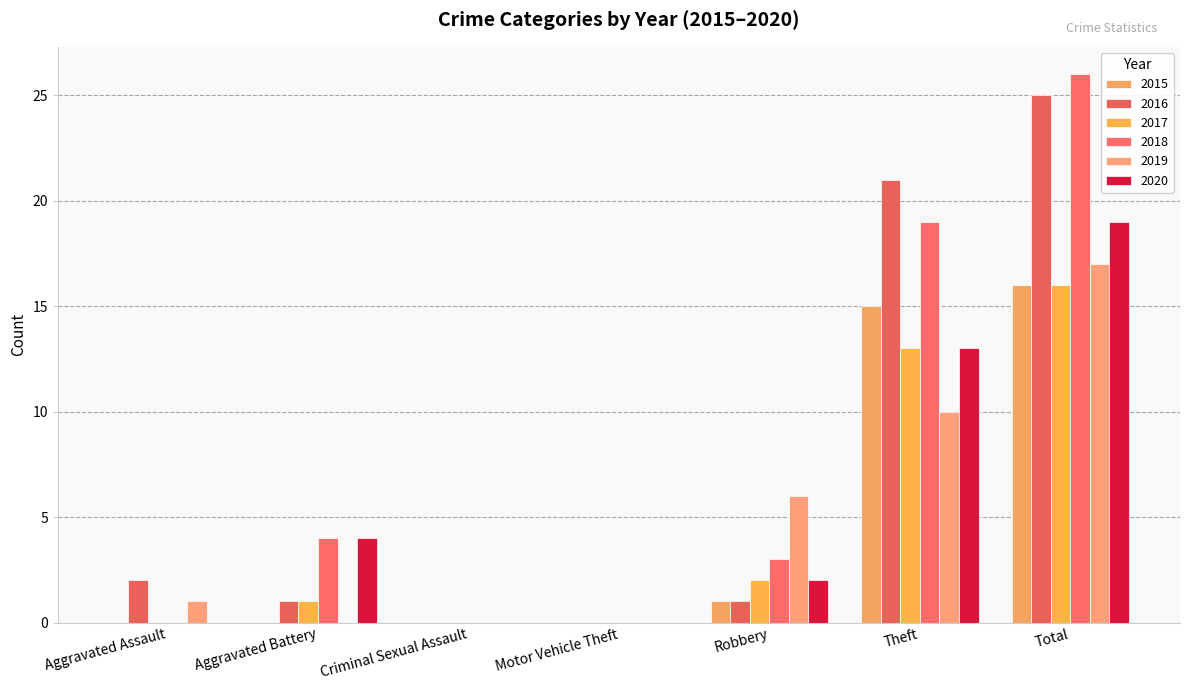

At how many categories does at least one series exceed 14?

2